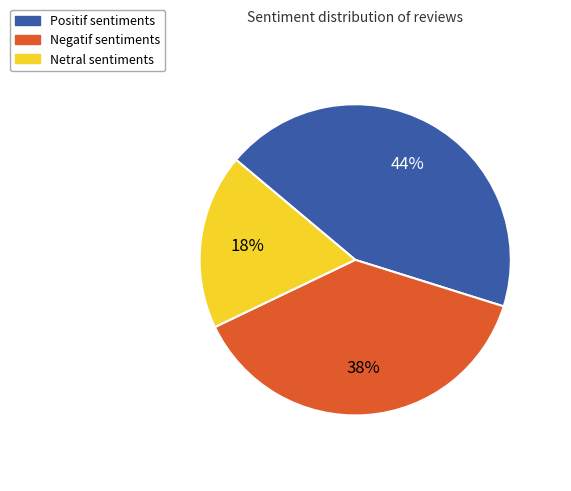

To the nearest percent, what is the difference between the largest and smallest slice percentages?

26%